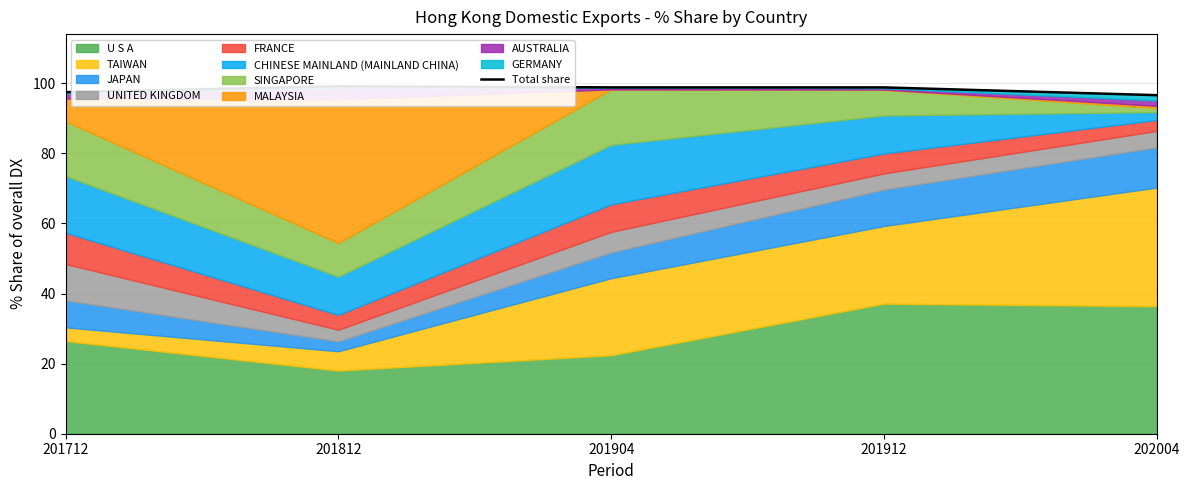

Reading right to left, extract all data points from this chart.

202004=96.6	201912=98.8	201904=98.8	201812=99.2	201712=97.5